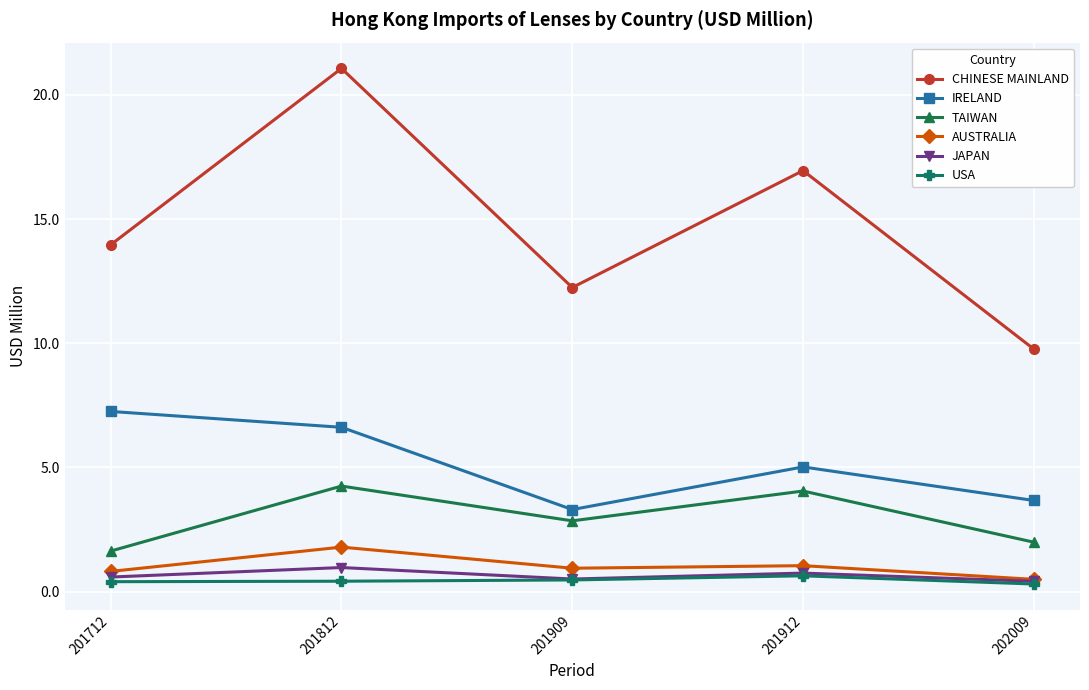

What are all the series names shown in the legend?

CHINESE MAINLAND, IRELAND, TAIWAN, AUSTRALIA, JAPAN, USA